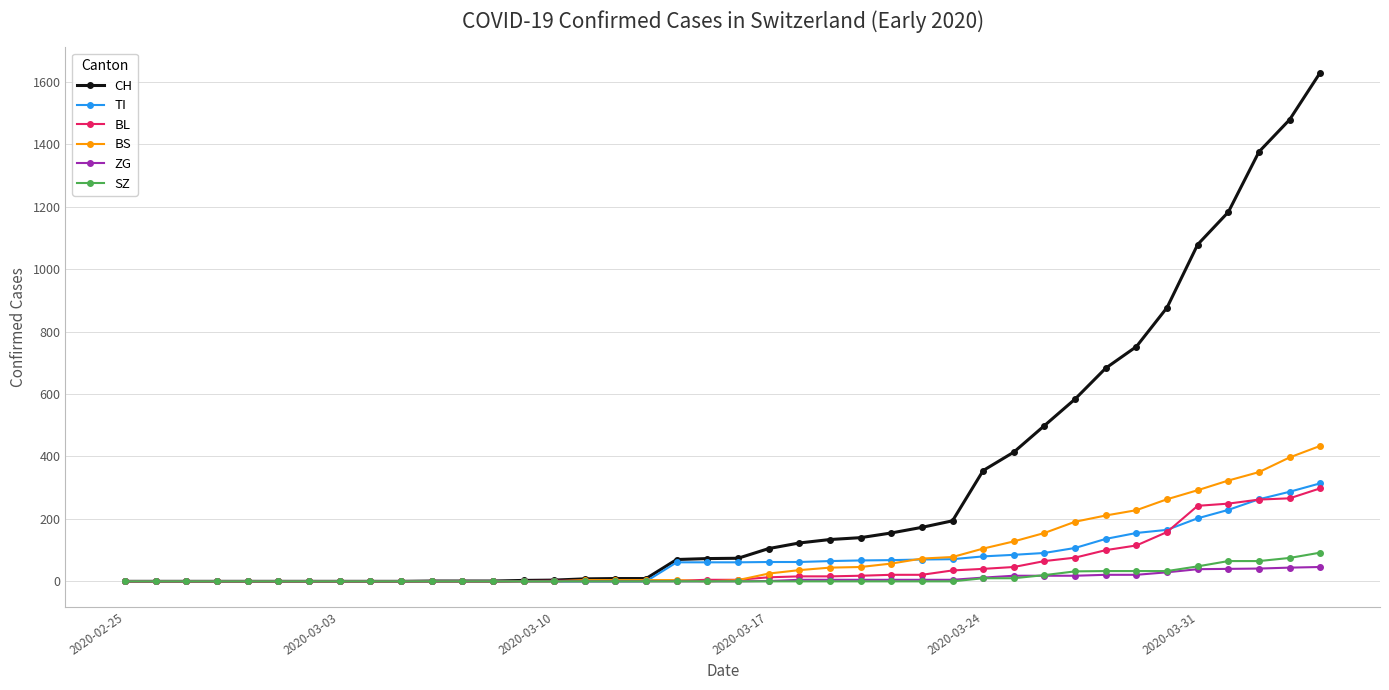

What is the highest value of the CH series?

1630